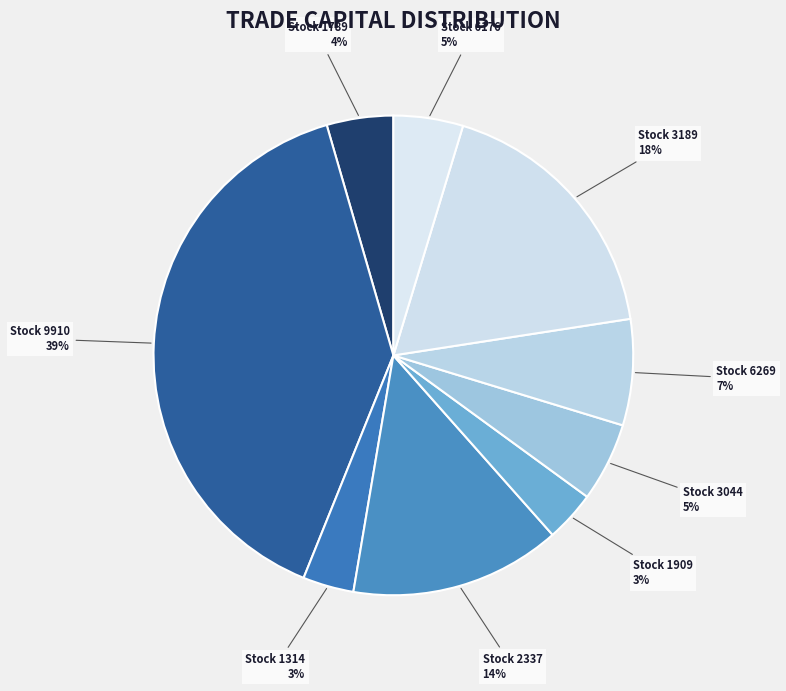

How many segments does this pie chart have?

9